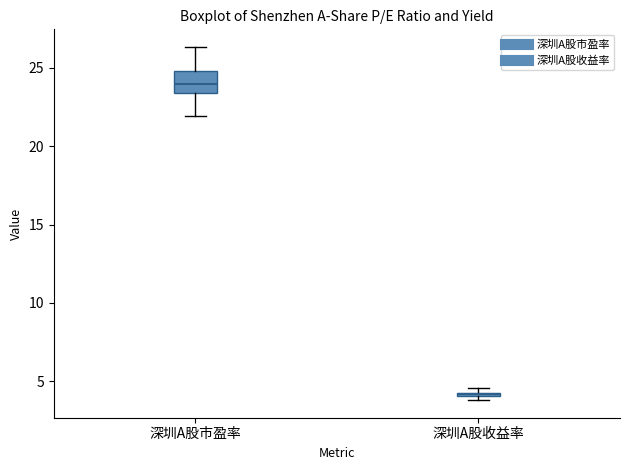

Comparing the boxes themselves (not the whiskers), which one is the tallest?

深圳A股市盈率